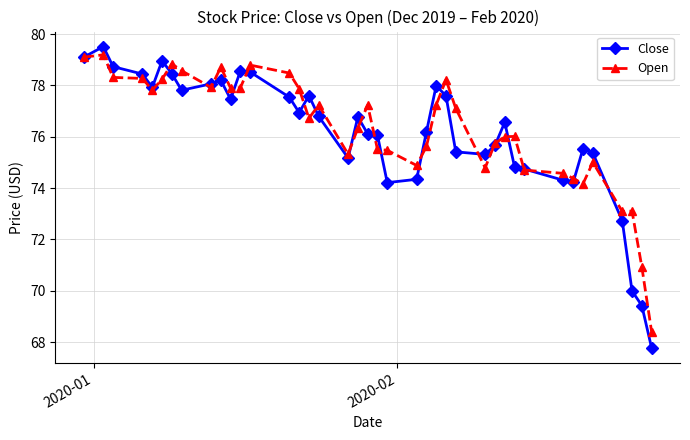

What are all the series names shown in the legend?

Close, Open